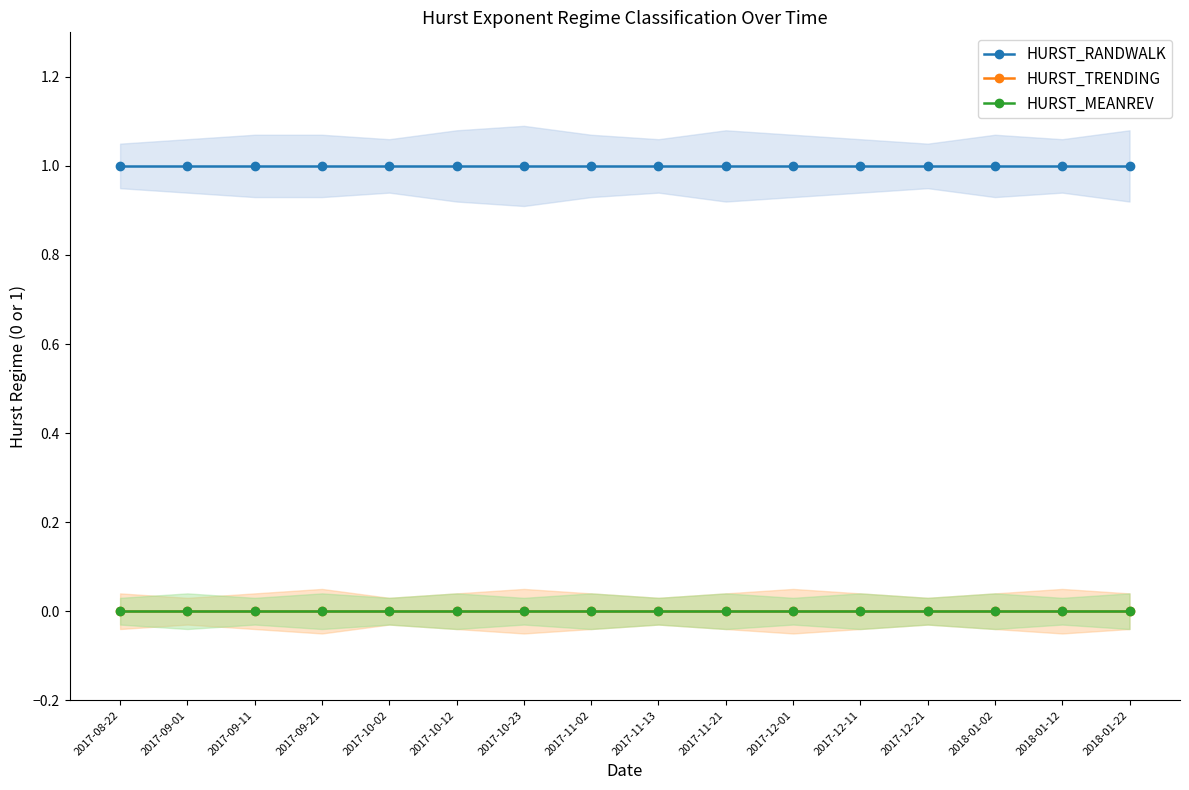

Which category has the lowest value in the HURST_MEANREV series?

2017-08-22